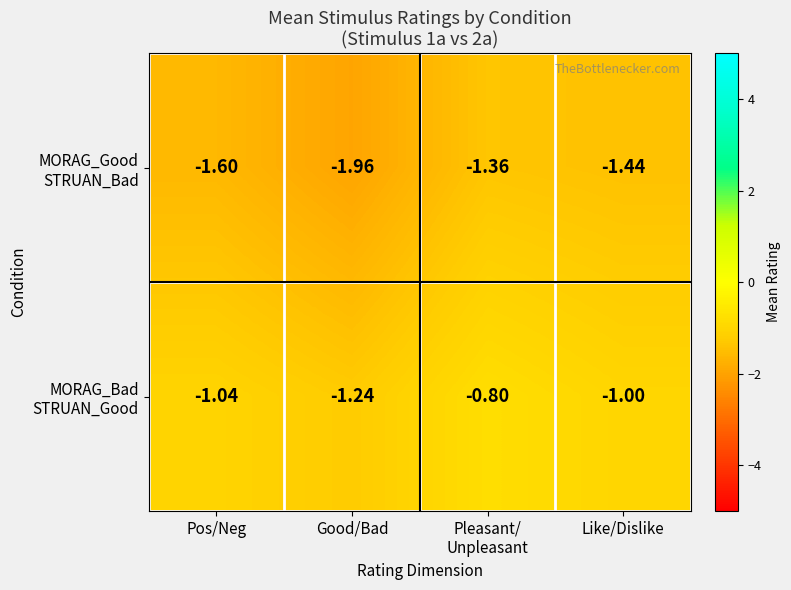

At which category is the sum across all series the highest?

Pleasant/
Unpleasant